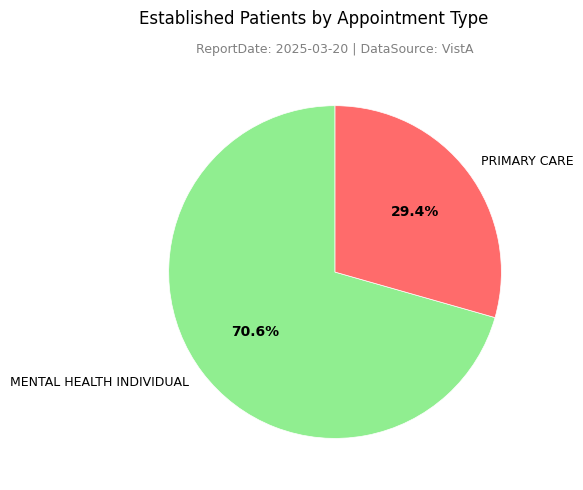

Which slice is the smallest?

PRIMARY CARE